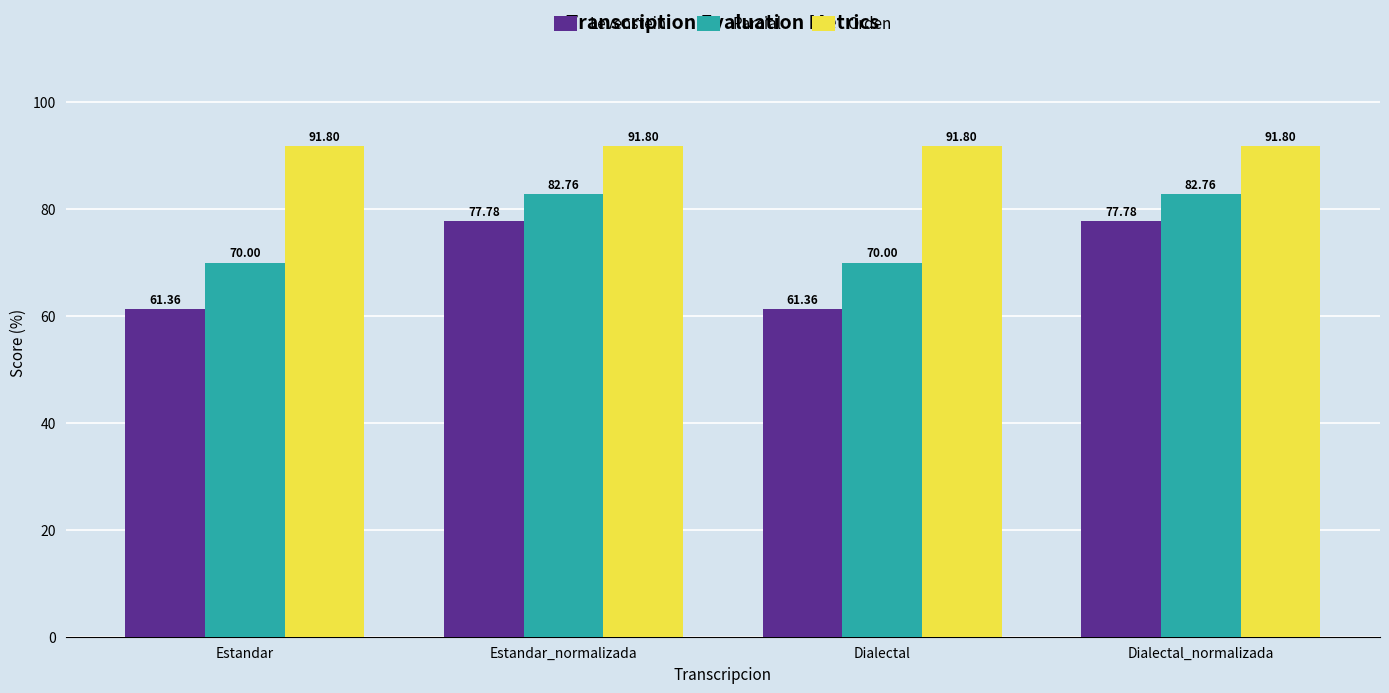

How many data points does each series have?

4